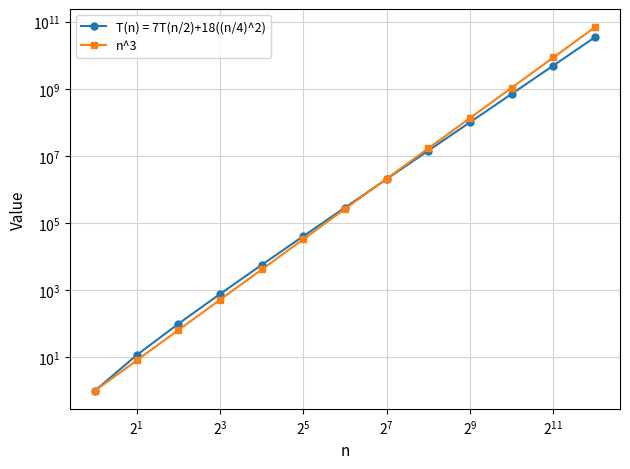

Reading left to right, transcribe all the data shown in this chart.

1	8	64	512	4096	32768	262144	2097152	16777216	134217728	1073741824	8589934592	68719476736